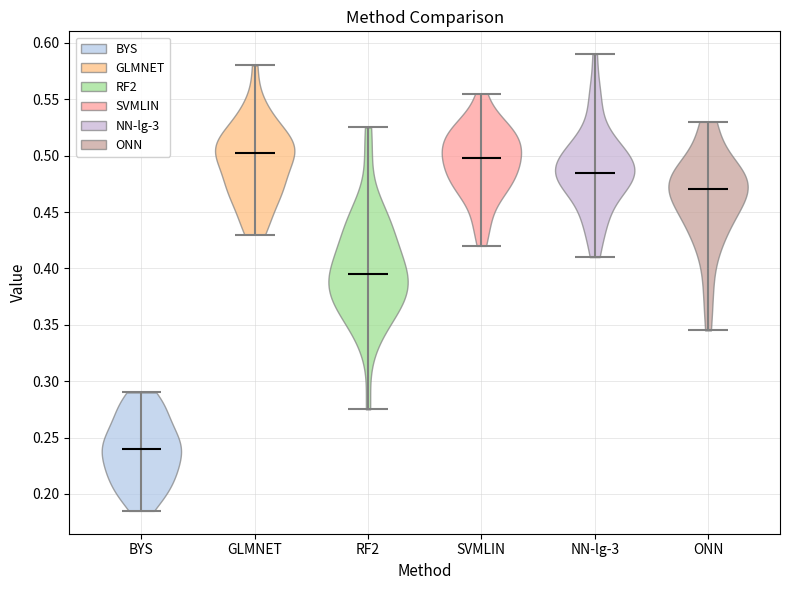

Which violin has the lowest median line?

BYS